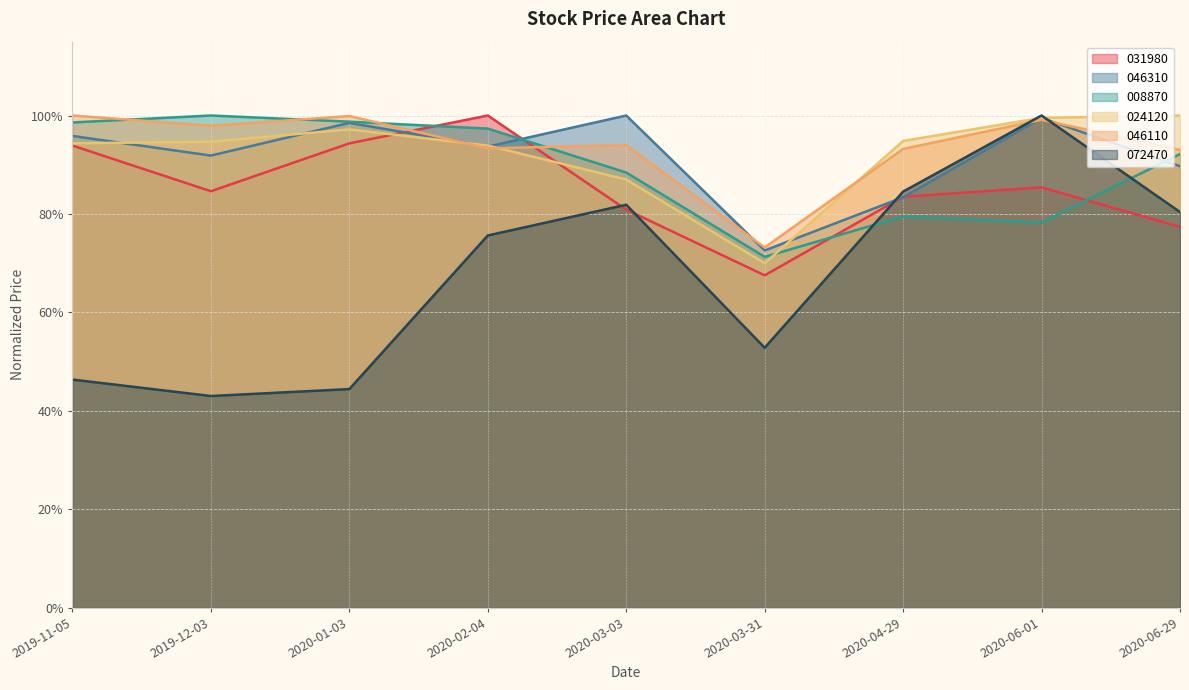

Reading left to right, list all the values displayed in this chart.

031980: 2019-11-05=0.9	2019-12-03=0.8	2020-01-03=0.9	2020-02-04=1.0	2020-03-03=0.8	2020-03-31=0.7	2020-04-29=0.8	2020-06-01=0.9	2020-06-29=0.8
046310: 2019-11-05=1.0	2019-12-03=0.9	2020-01-03=1.0	2020-02-04=0.9	2020-03-03=1.0	2020-03-31=0.7	2020-04-29=0.8	2020-06-01=1.0	2020-06-29=0.9
008870: 2019-11-05=1.0	2019-12-03=1.0	2020-01-03=1.0	2020-02-04=1.0	2020-03-03=0.9	2020-03-31=0.7	2020-04-29=0.8	2020-06-01=0.8	2020-06-29=0.9
024120: 2019-11-05=0.9	2019-12-03=0.9	2020-01-03=1.0	2020-02-04=0.9	2020-03-03=0.9	2020-03-31=0.7	2020-04-29=0.9	2020-06-01=1.0	2020-06-29=1.0
046110: 2019-11-05=1.0	2019-12-03=1.0	2020-01-03=1.0	2020-02-04=0.9	2020-03-03=0.9	2020-03-31=0.7	2020-04-29=0.9	2020-06-01=1.0	2020-06-29=0.9
072470: 2019-11-05=0.5	2019-12-03=0.4	2020-01-03=0.4	2020-02-04=0.8	2020-03-03=0.8	2020-03-31=0.5	2020-04-29=0.8	2020-06-01=1.0	2020-06-29=0.8